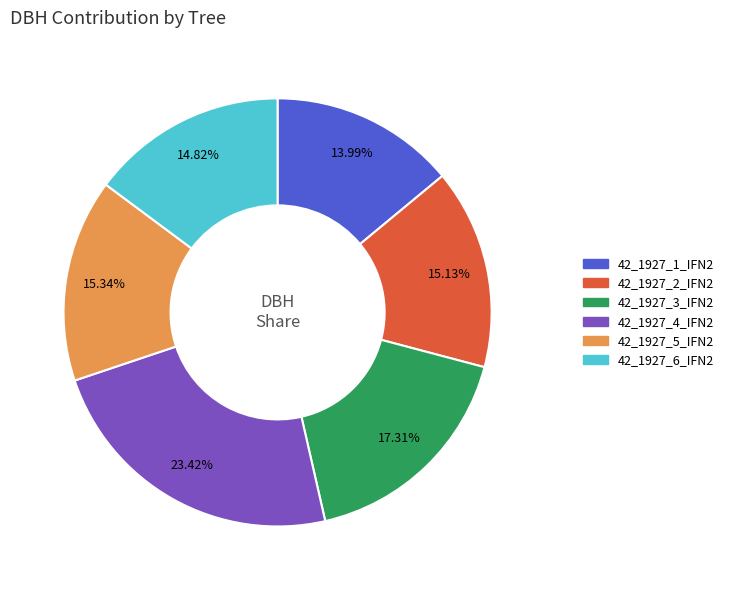

Approximately how many times larger is the value at 42_1927_1_IFN2 compared to 42_1927_6_IFN2?

0.9